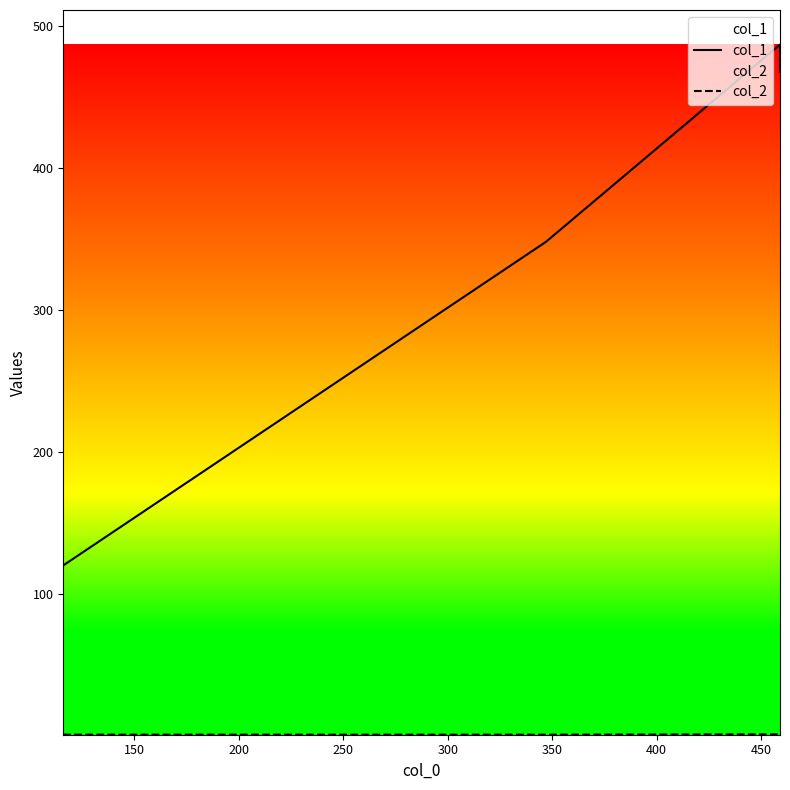

What is the difference between the maximum and minimum values in the col_1 series?

367.0